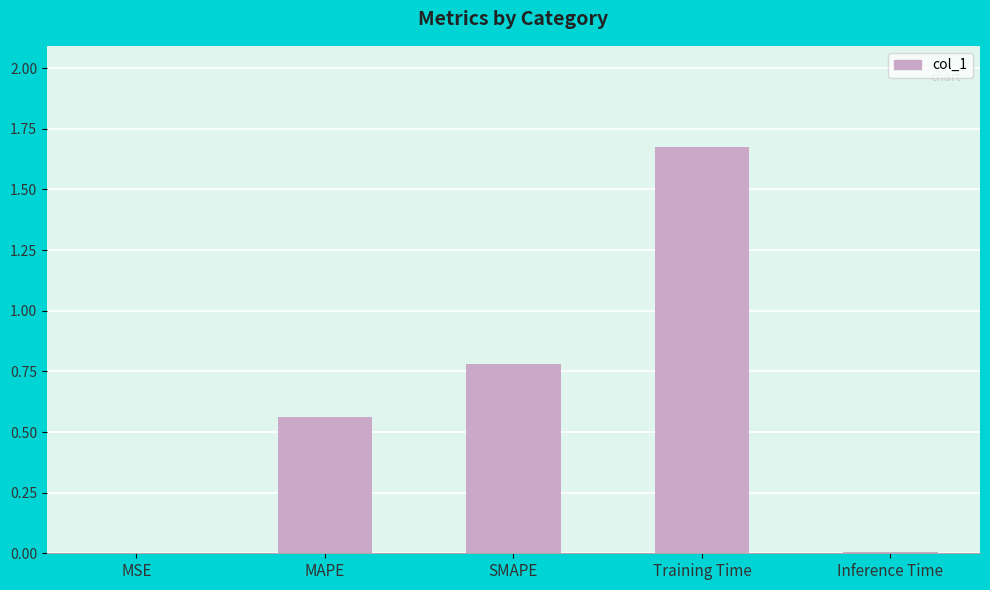

What is the change in value from MSE to SMAPE?

+0.8